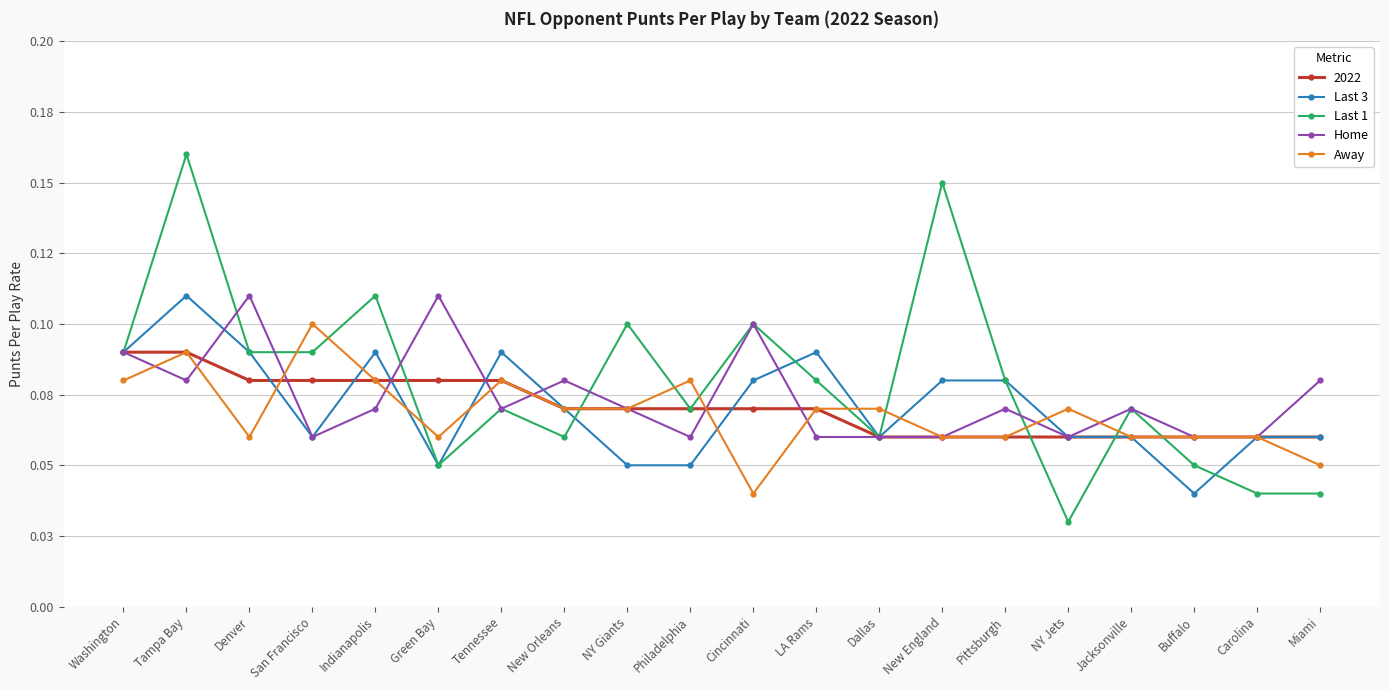

Where is the first local minimum for Home?

Tampa Bay